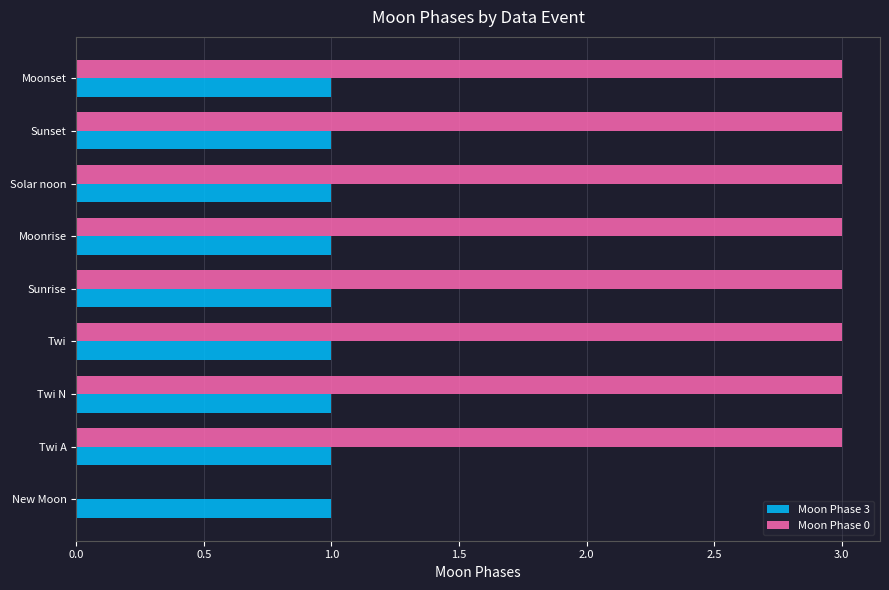

Which series has the largest total across all categories?

Moon Phase 0